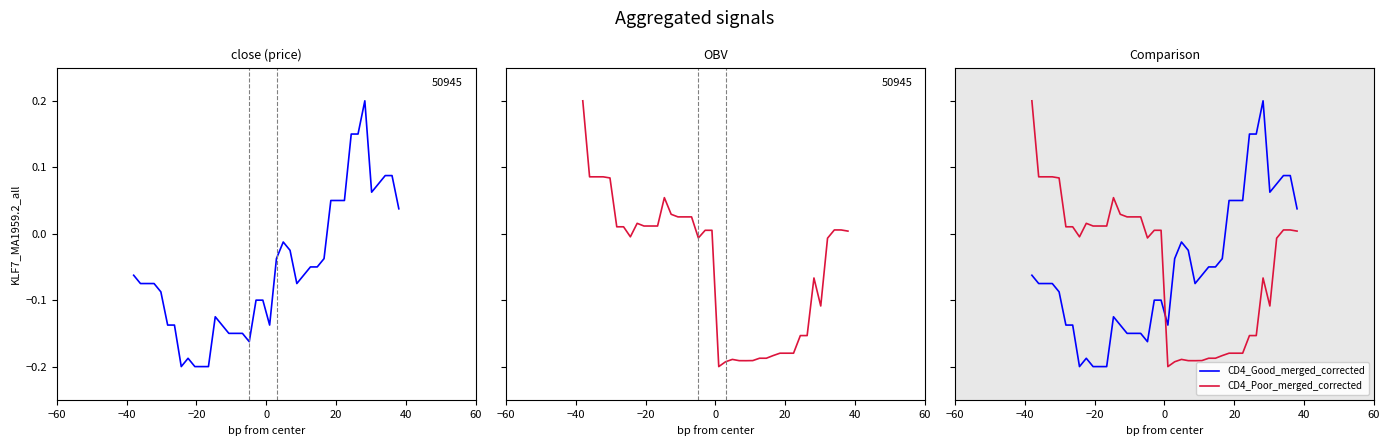

True or false: close and CD4_Good_merged_corrected cross at least once.

False